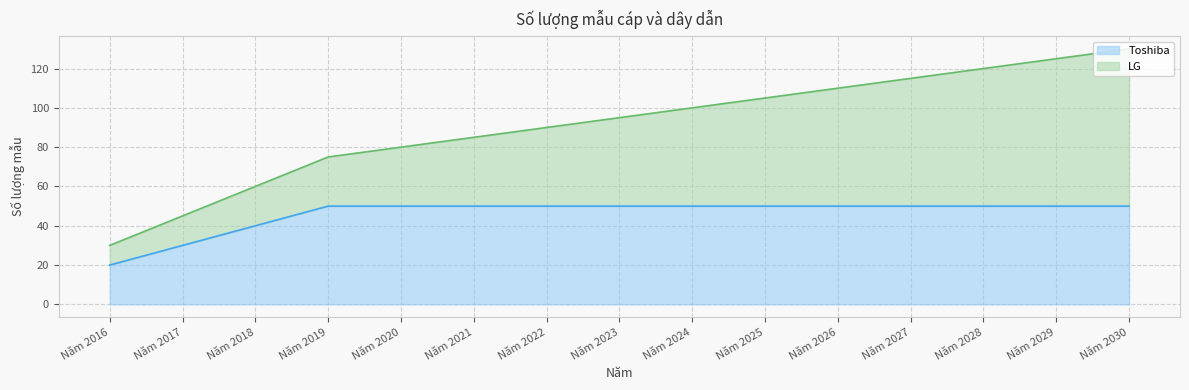

What is the value of the 1st point from the left?

20